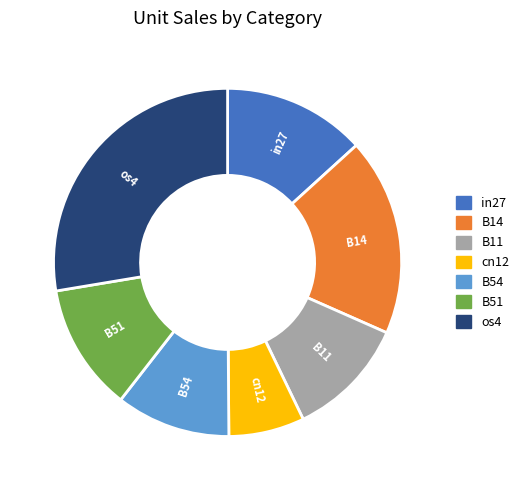

Does B51 account for over 50% of the chart?

No